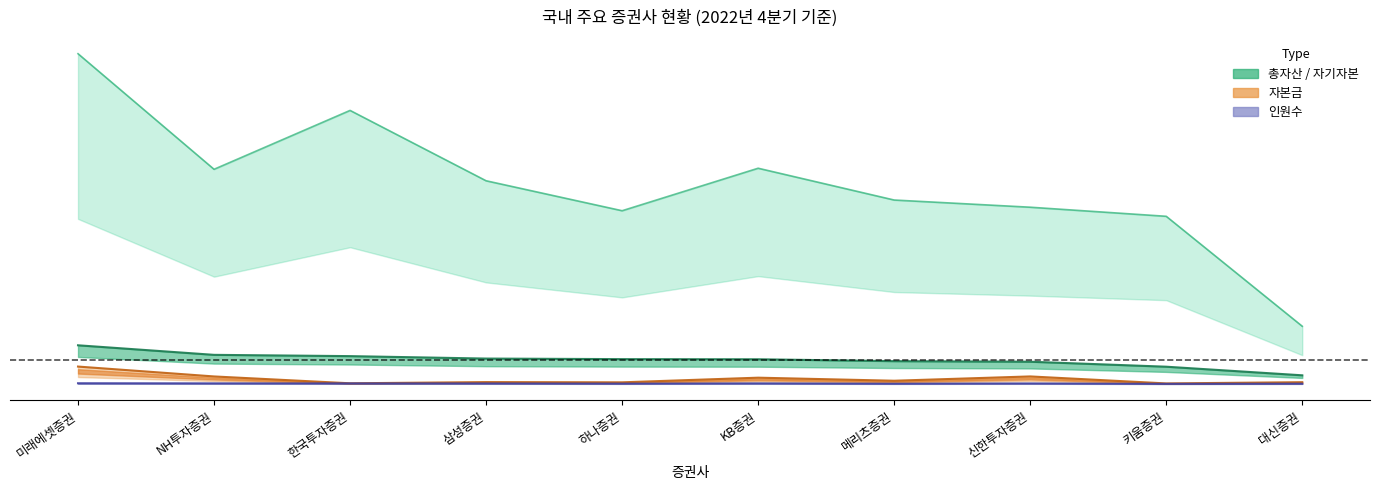

At KB증권, list the series in order from smallest to largest.

인원수(명), 자본금(억원), 자기자본(억원), 총자산(억원)